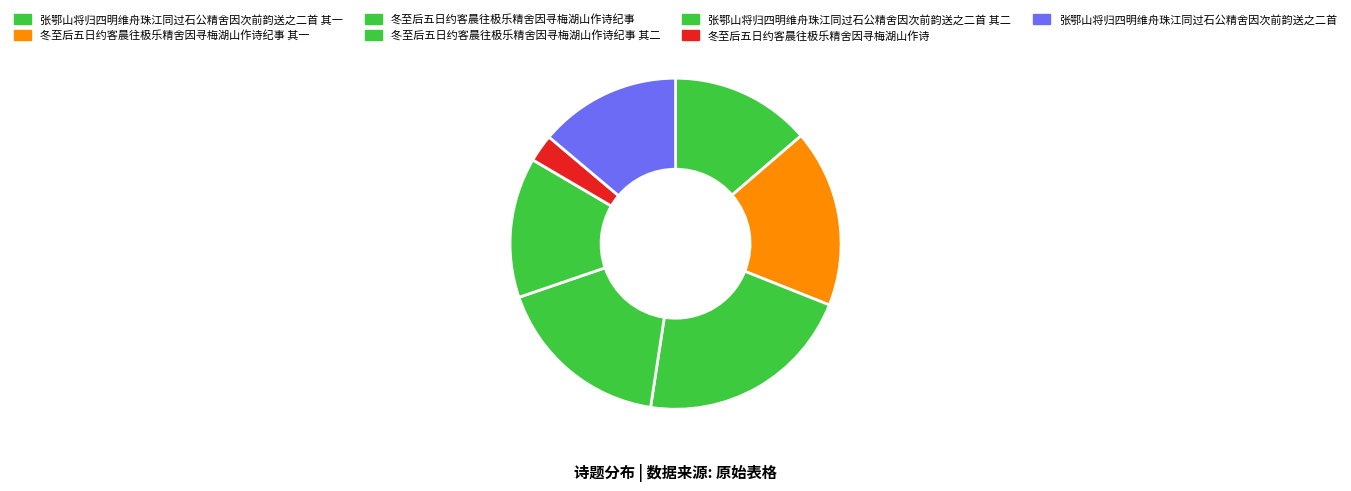

To the nearest percent, what is the combined percentage of 冬至后五日约客晨往极乐精舍因寻梅湖山作诗纪事 其一 and 张鄂山将归四明维舟珠江同过石公精舍因次前韵送之二首 其一?

31%